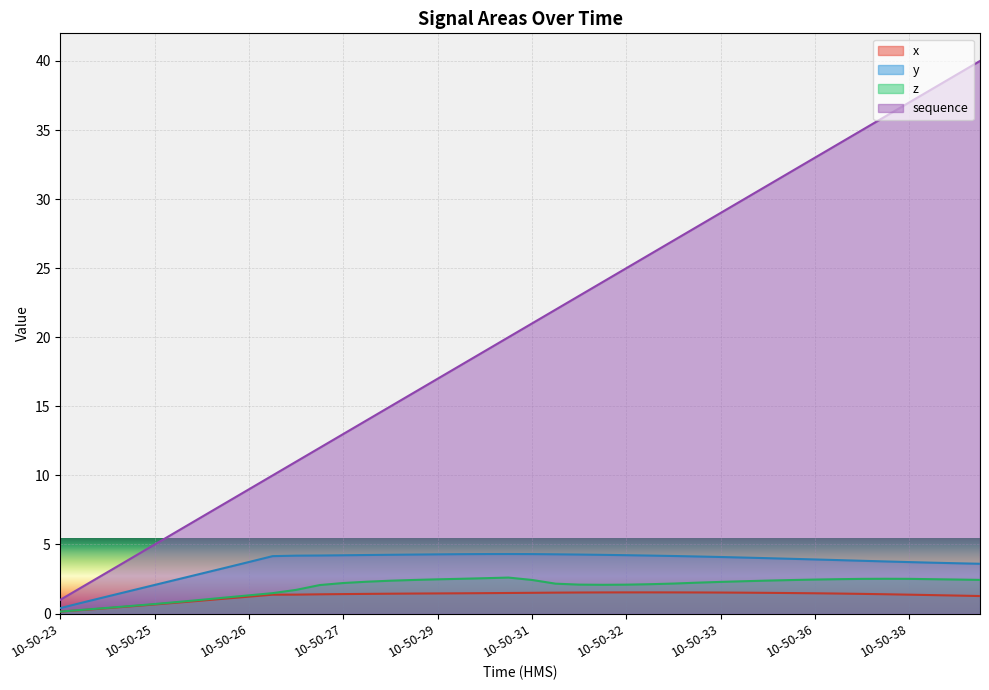

Which series has the largest range (max minus min)?

sequence